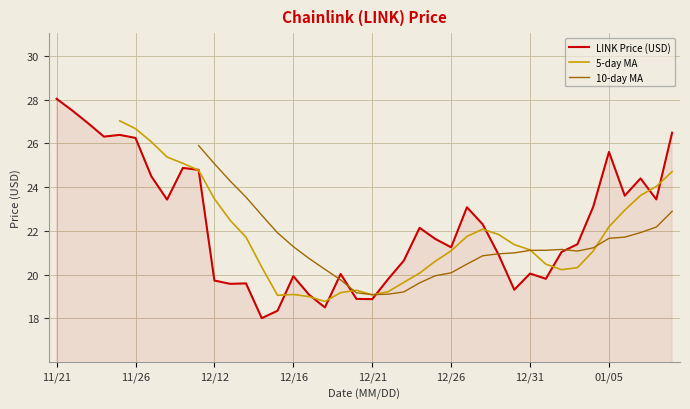

What is the change in value from 11/21 to 01/08?

-1.6